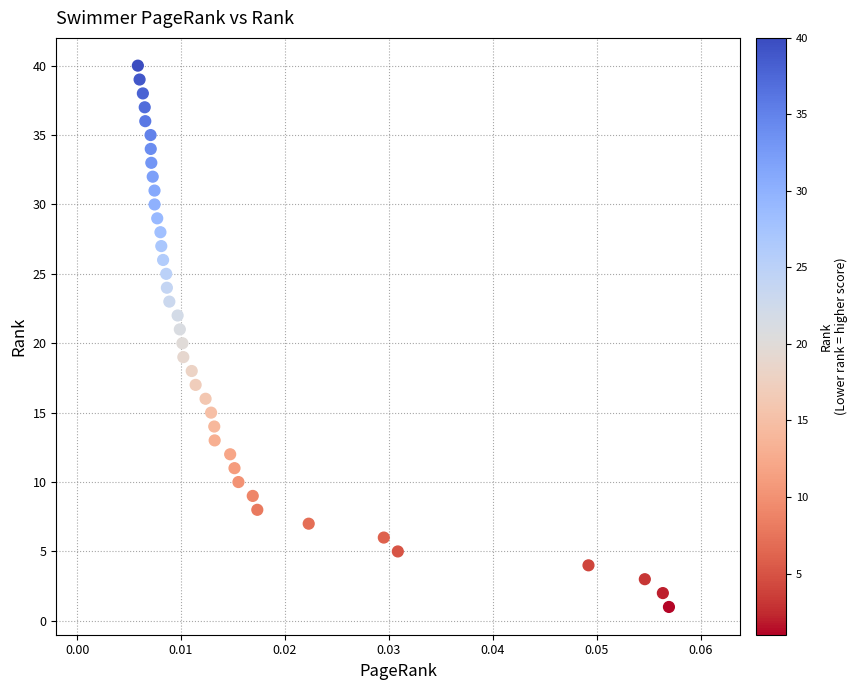

What is the range of Y values (max minus min)?

39